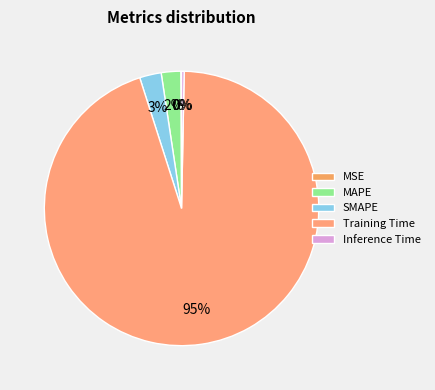

The Training Time slice represents 85% of the pie. True or false?

False